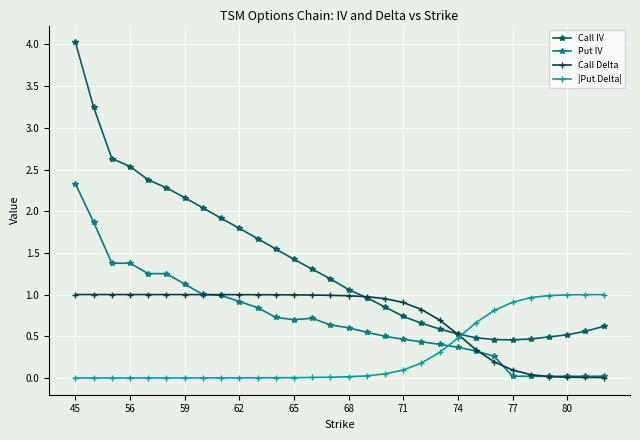

Which series has the largest total across all categories?

Call IV